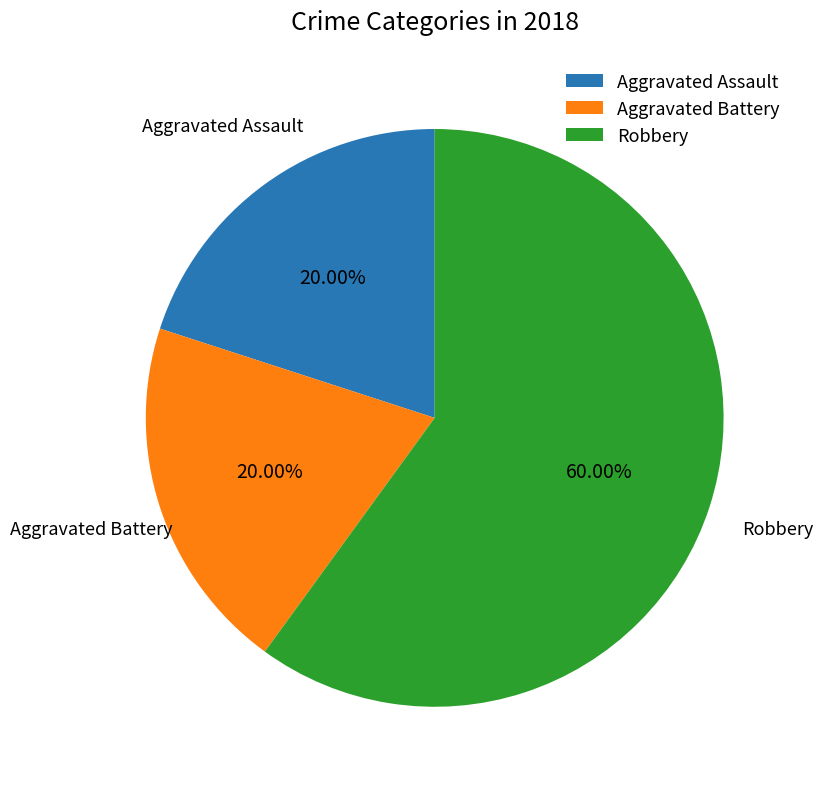

What is the total percentage of Robbery and Aggravated Battery?

80.0%